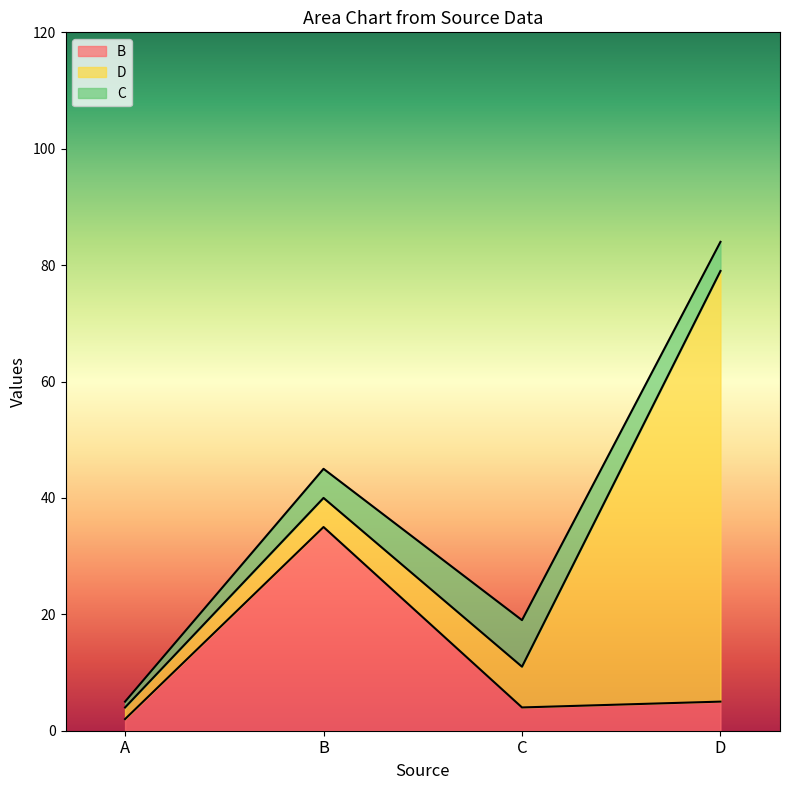

Rank the series by their maximum value, from highest to lowest.

D, B, C